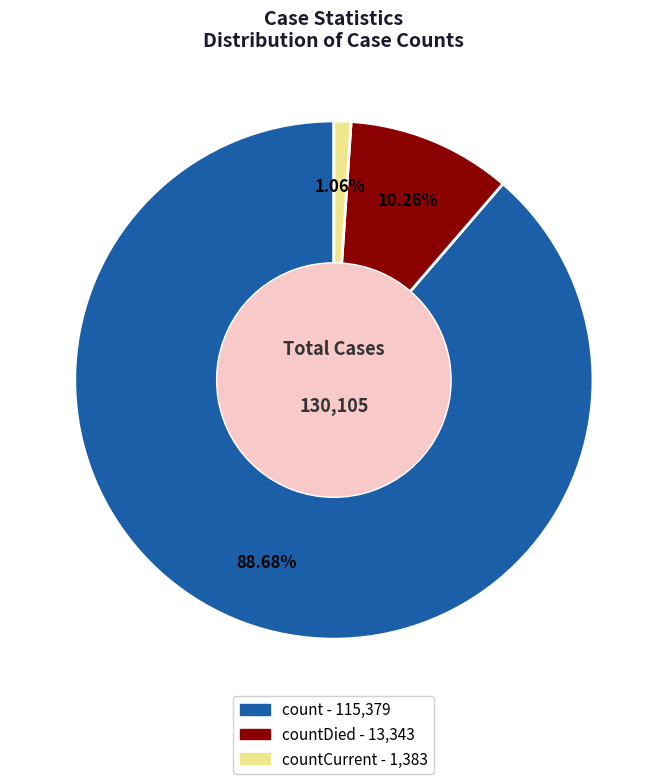

Is there any slice that represents more than half of the pie?

Yes